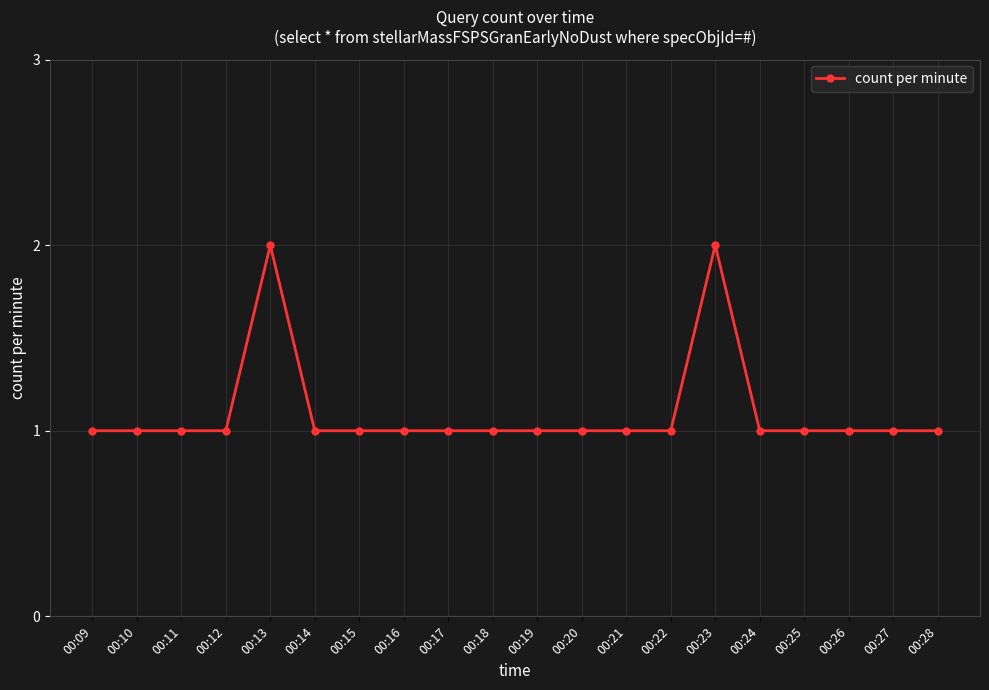

How many values are between 1 and 2?

20